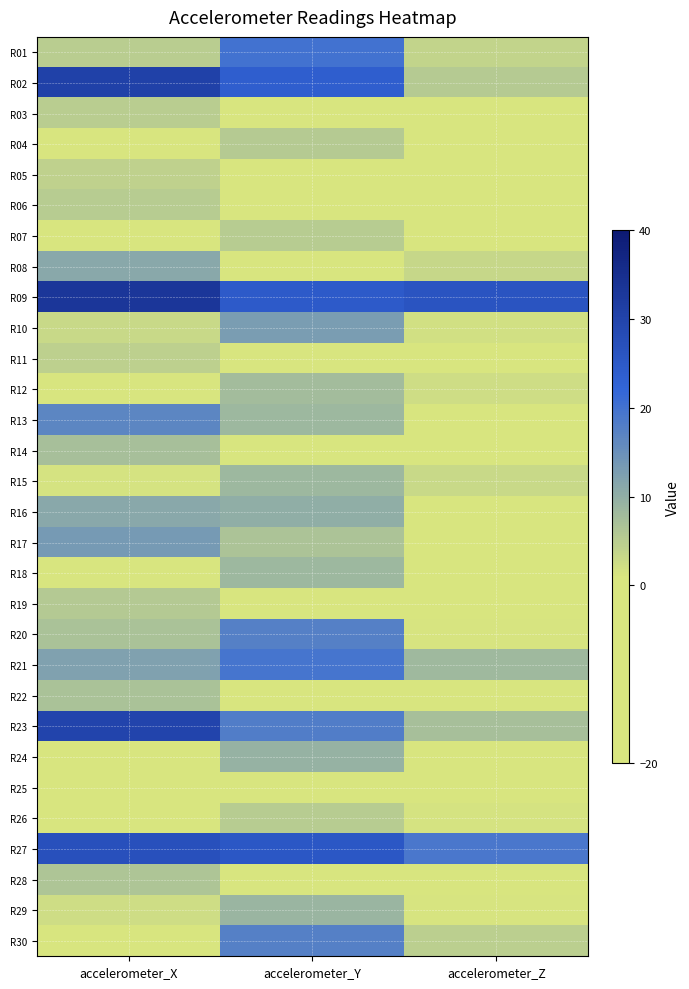

What is the total value across all series at accelerometer_Z?

36.9